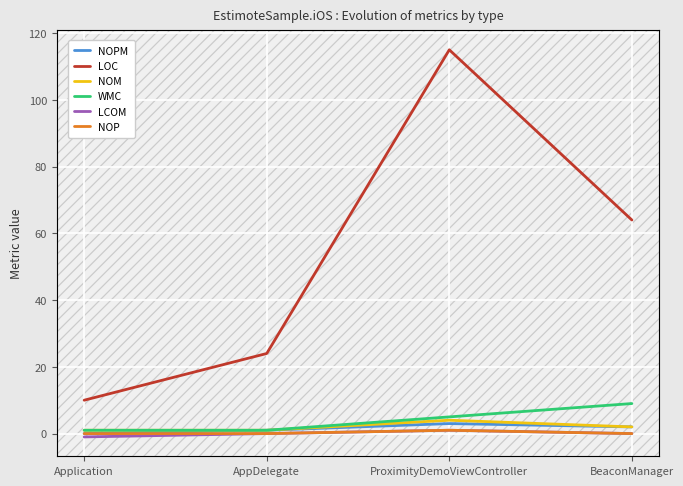

Is the value of WMC at BeaconManager greater than the value of LCOM at ProximityDemoViewController?

Yes